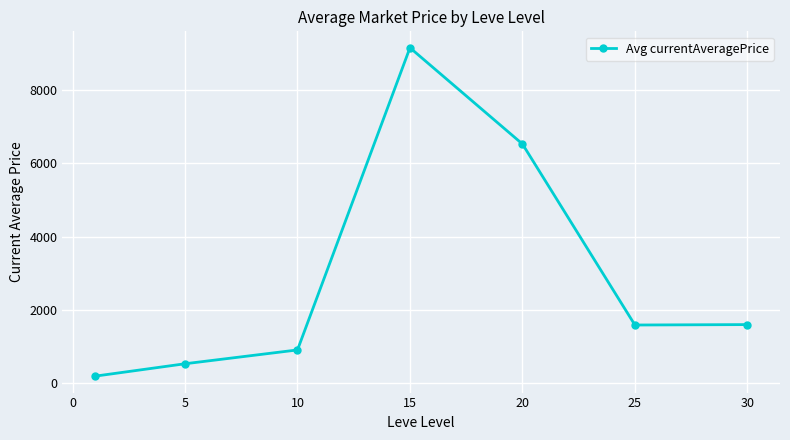

What is the average value?

2922.0